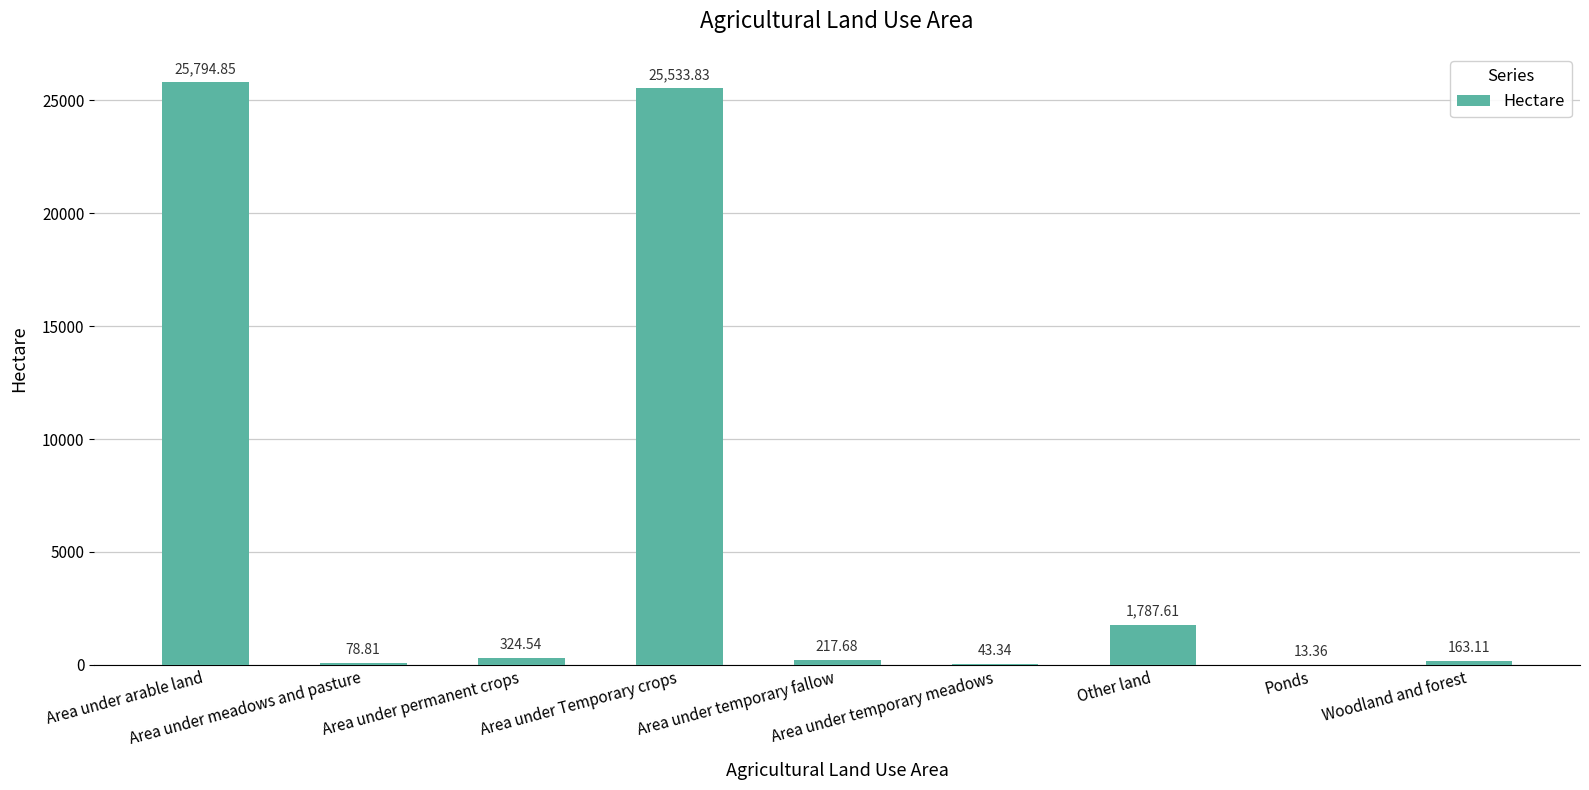

How many categories are shown in the chart?

9